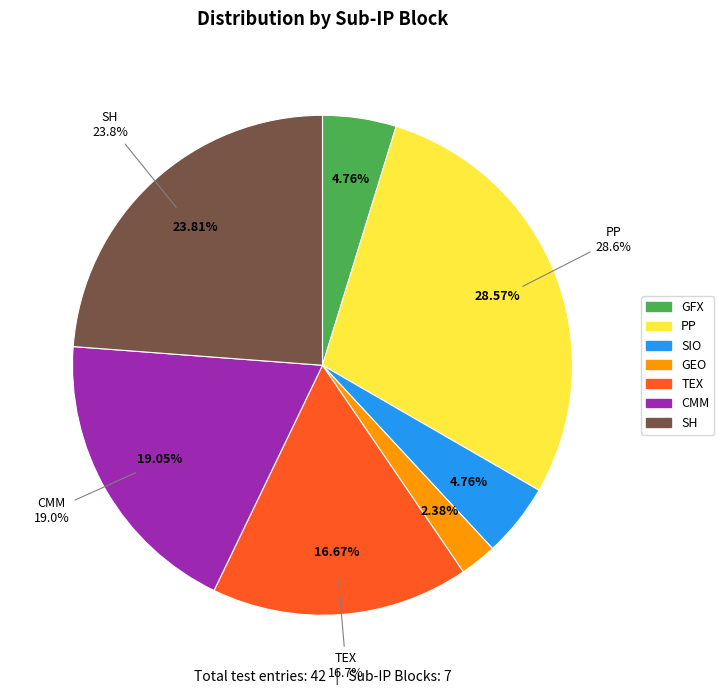

What is the smallest slice in the pie chart?

GEO